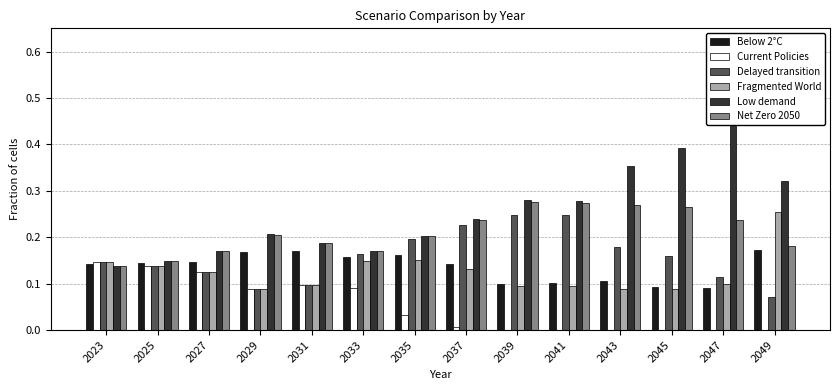

How many groups of bars are there?

14